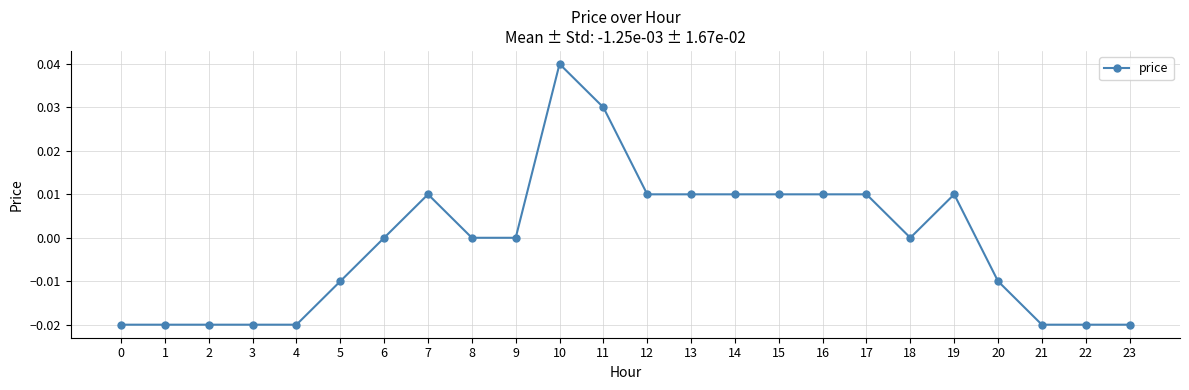

Which has a higher value, 23 or 15?

15